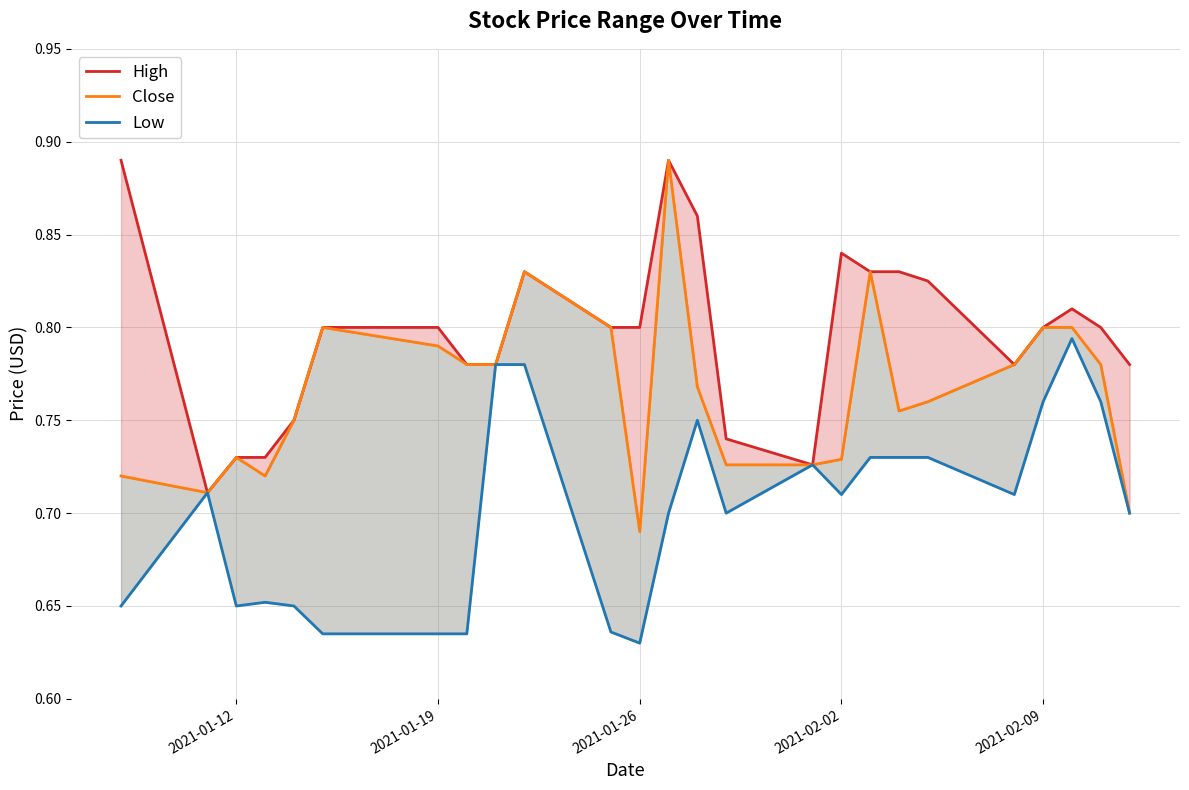

What are all the series names shown in the legend?

High, Close, Low